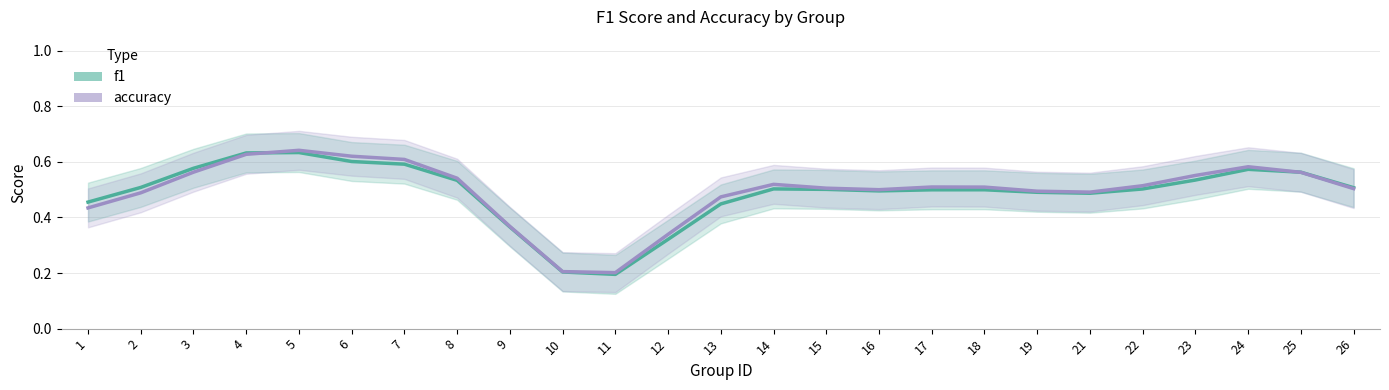

What is the highest value of the f1 series?

0.6